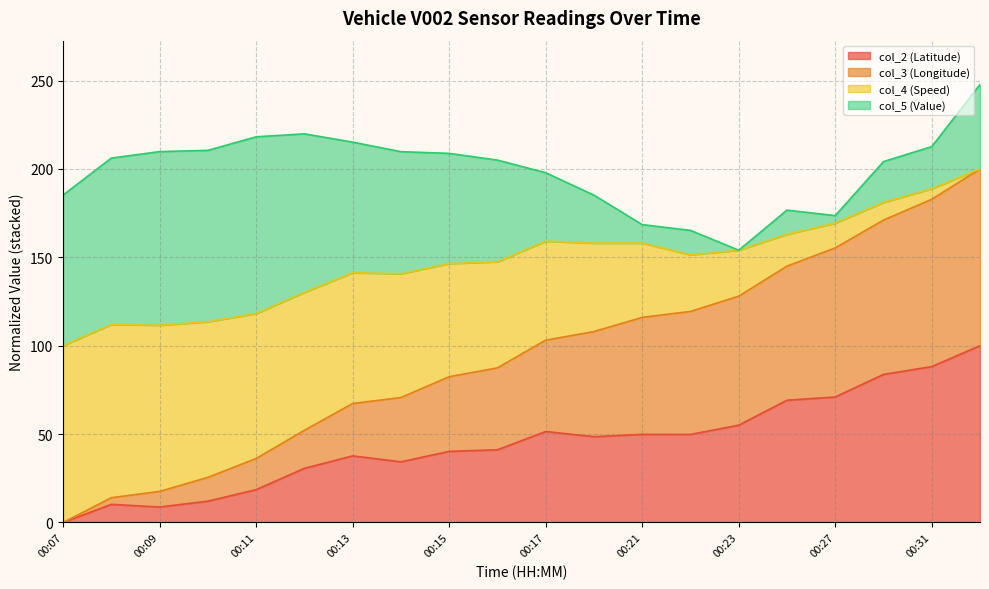

What is the maximum value for col_2 (Latitude)?

100.0